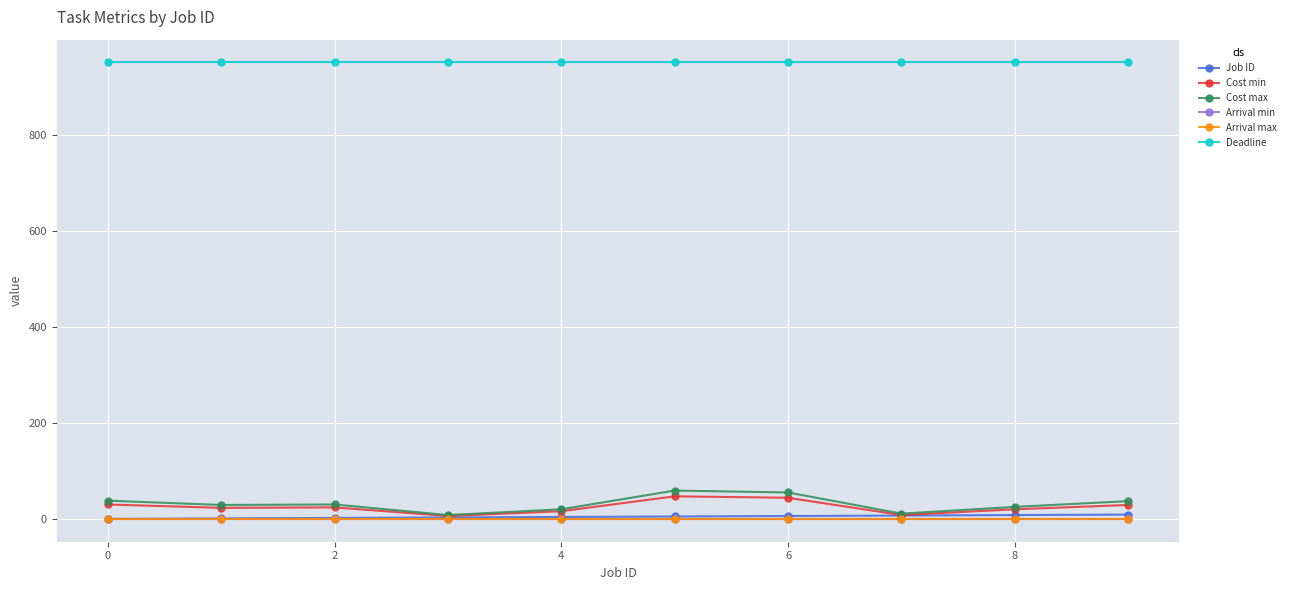

Is this an area chart (filled region under the line)?

No